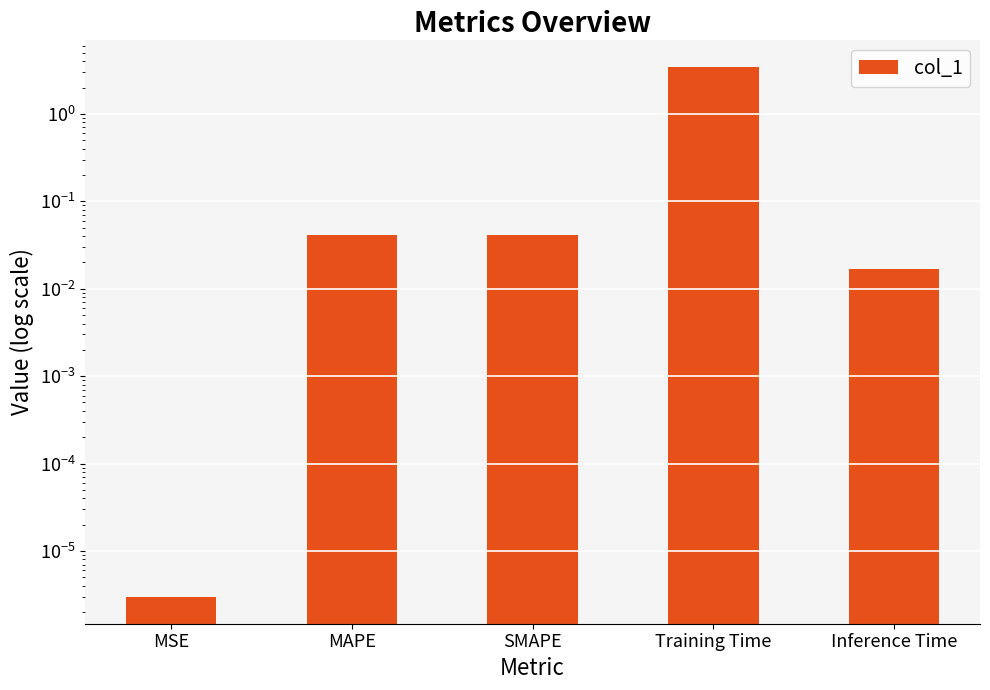

What is the sum of all values?

3.5